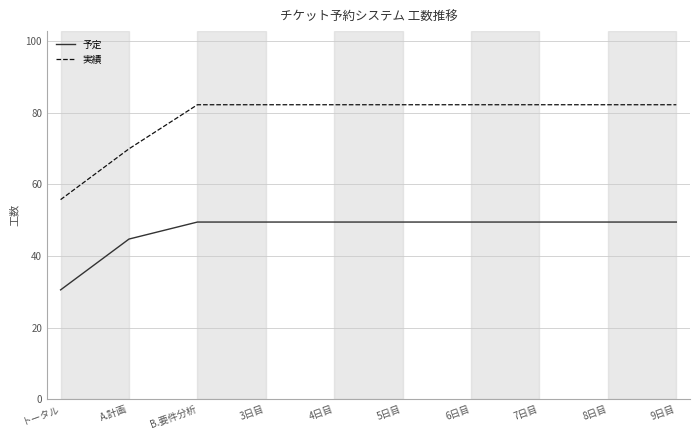

What is the difference between the maximum and minimum values in the 実績 series?

26.5